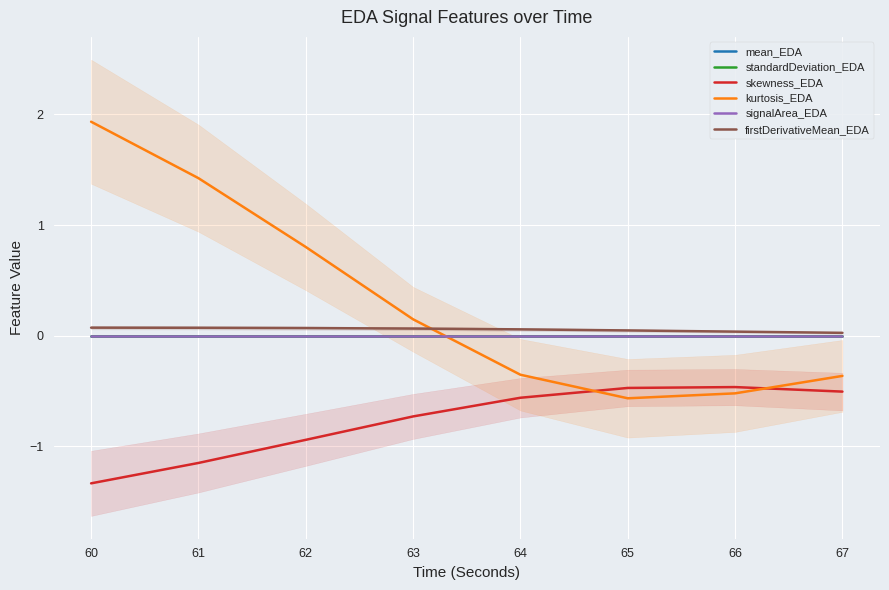

List the series in order of their peak value, lowest first.

skewness_EDA, standardDeviation_EDA, mean_EDA, signalArea_EDA, firstDerivativeMean_EDA, kurtosis_EDA